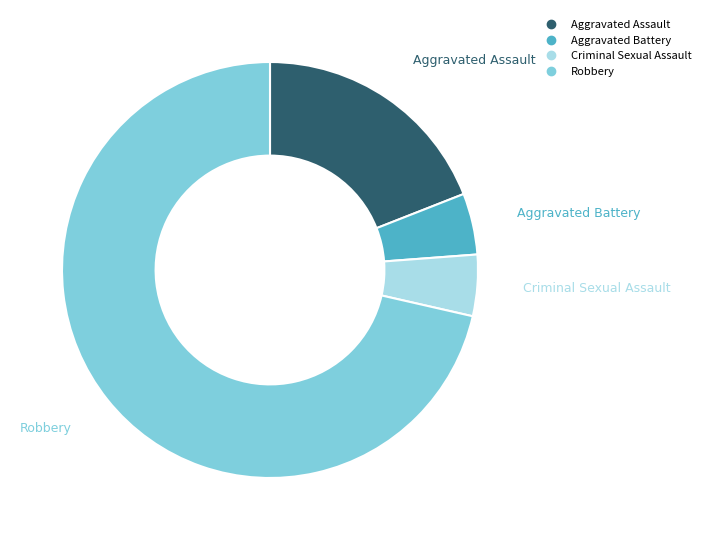

Is the sum of Robbery and Aggravated Assault greater than half?

Yes